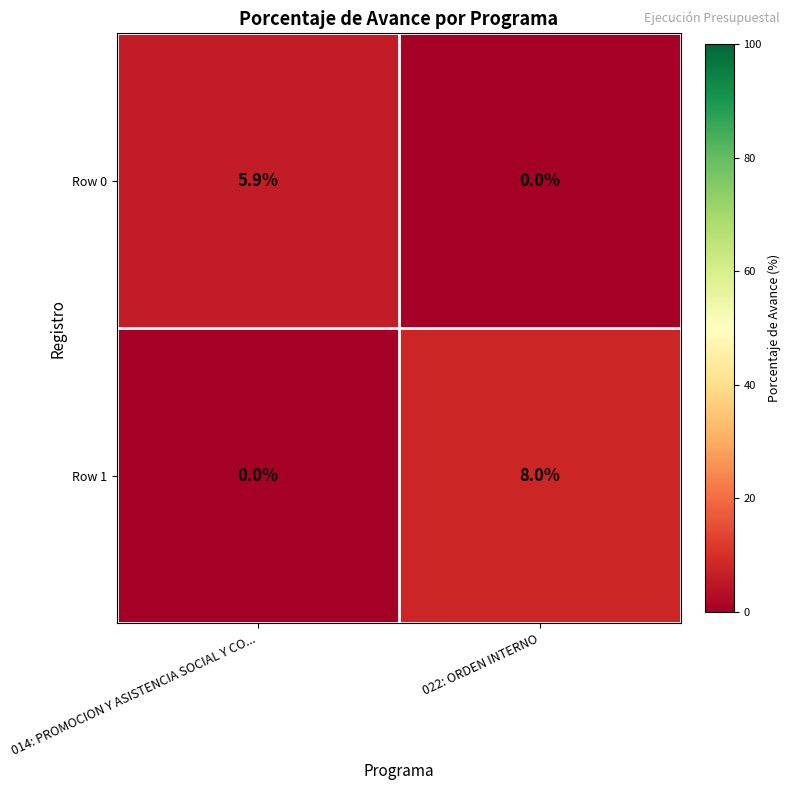

Reading left to right, extract all data points from this chart.

Row 0: 014: PROMOCION Y ASISTENCIA SOCIAL Y CO...=5.9	022: ORDEN INTERNO=0.0
Row 1: 014: PROMOCION Y ASISTENCIA SOCIAL Y CO...=0.0	022: ORDEN INTERNO=8.0